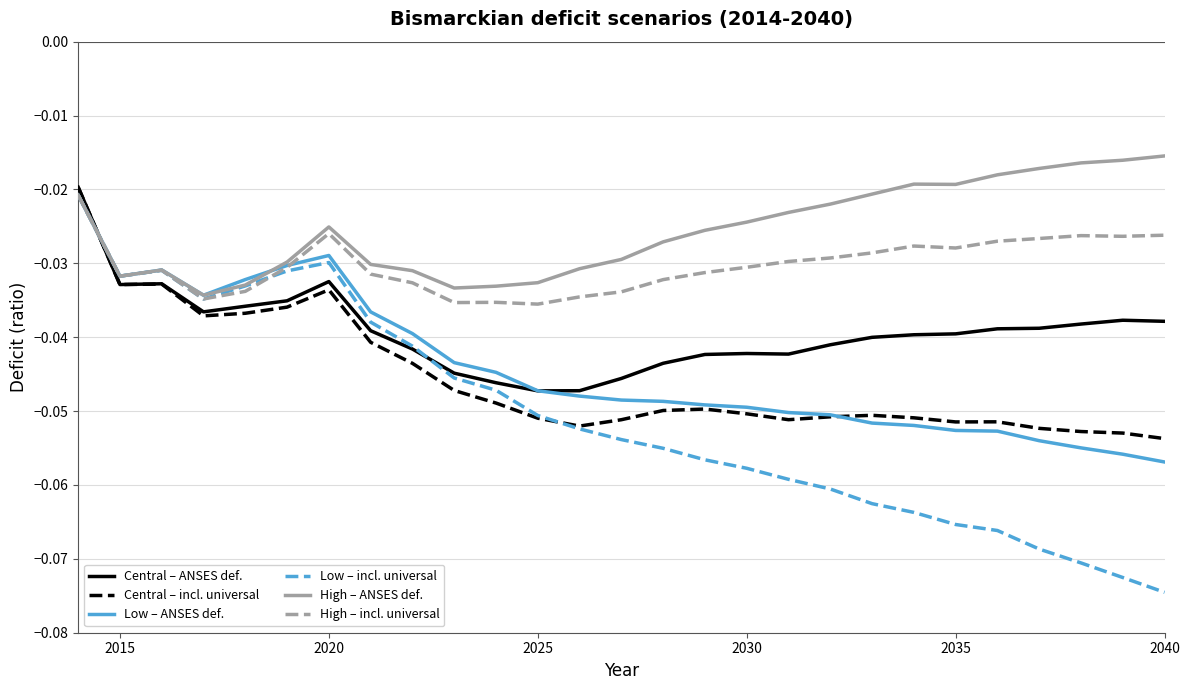

Which series has the largest total across all categories?

High – ANSES def.